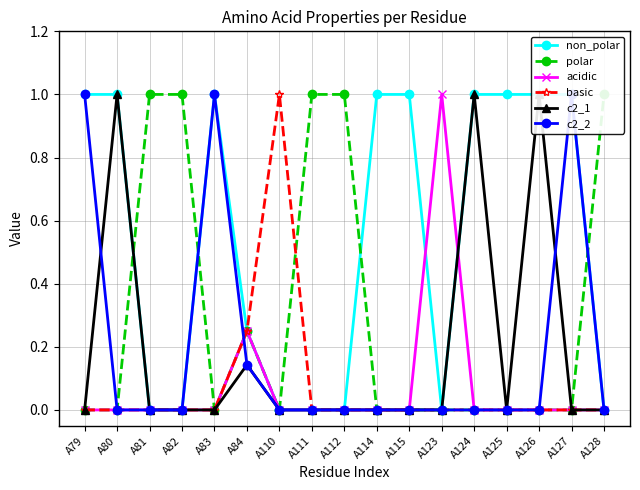

What is the sum of all non_polar values?

9.2